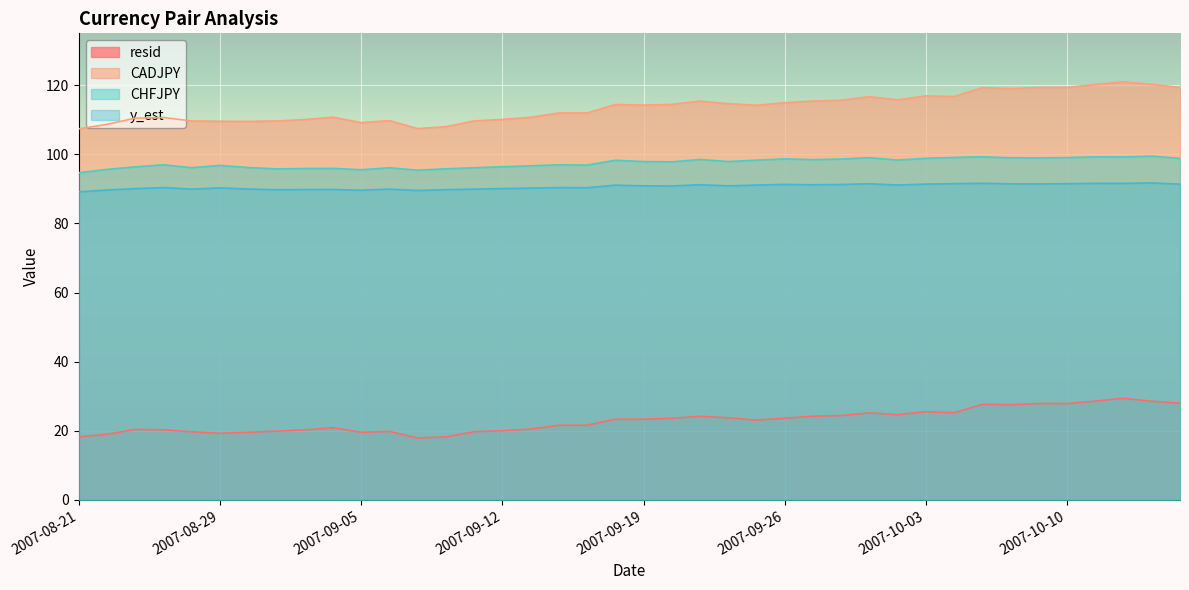

How many interior local peaks does the CADJPY series have?

10